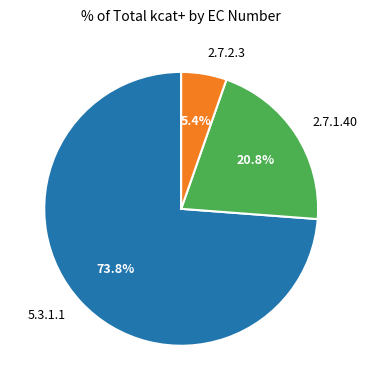

What percentage do 2.7.1.40 and 5.3.1.1 together represent?

94.6%